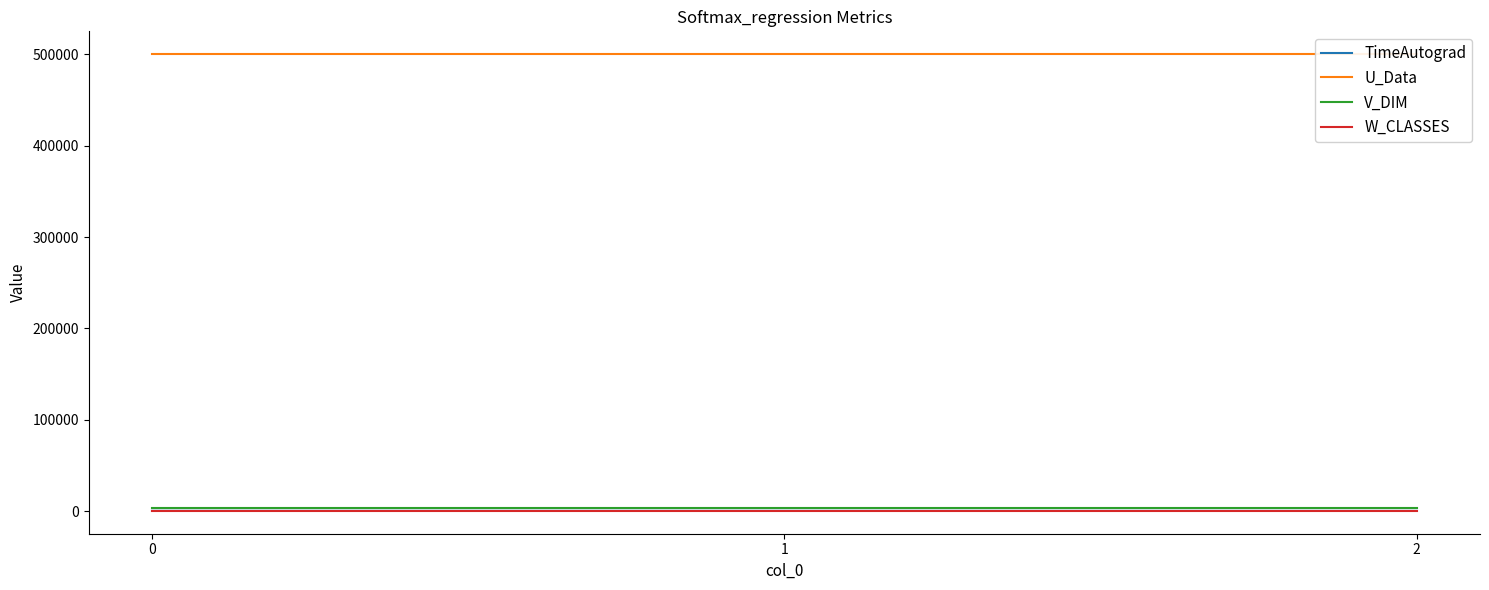

Reading left to right, list all the values displayed in this chart.

TimeAutograd: 486.5	463.0	412.7
U_Data: 500000.0	500000.0	500000.0
V_DIM: 4000.0	4000.0	4000.0
W_CLASSES: 800.0	800.0	800.0